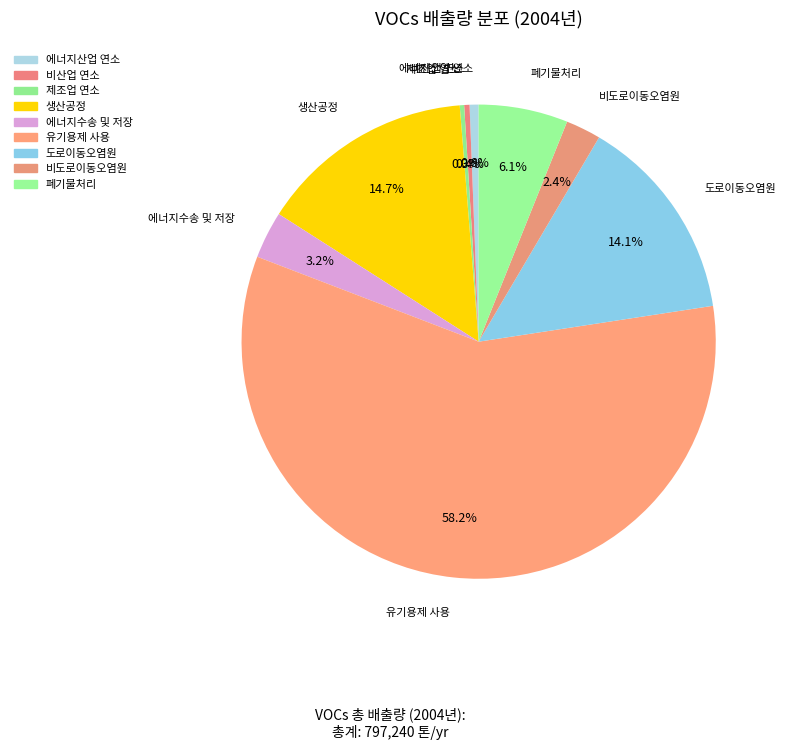

How many segments does this pie chart have?

9